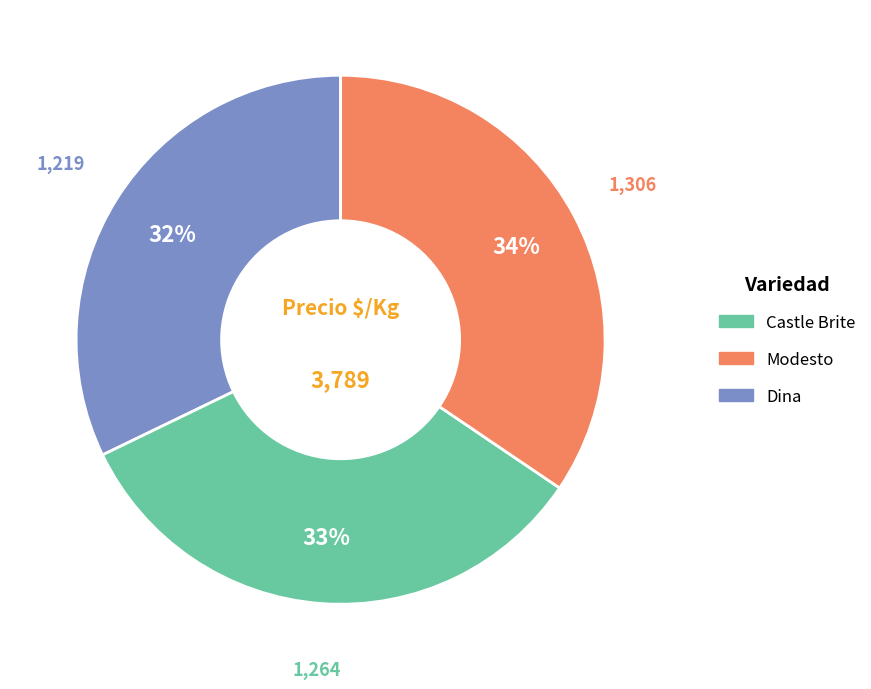

Is there any slice that represents more than half of the pie?

No